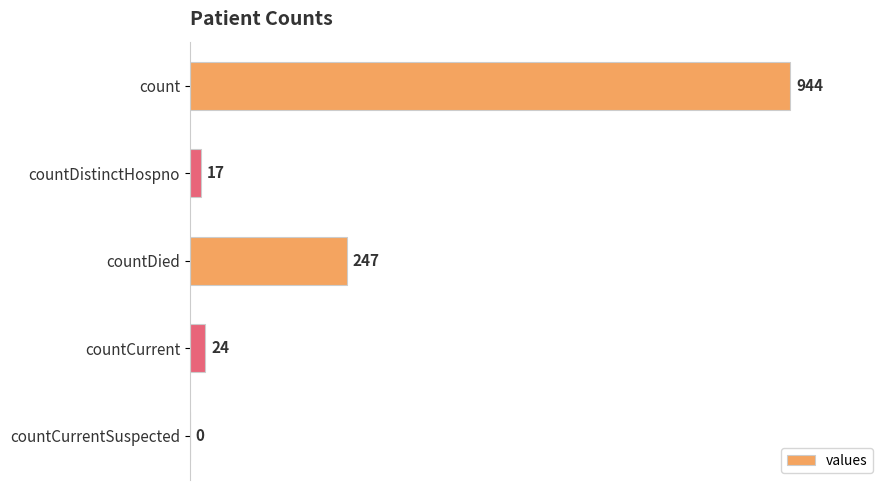

Which label corresponds to the largest value in the chart?

count